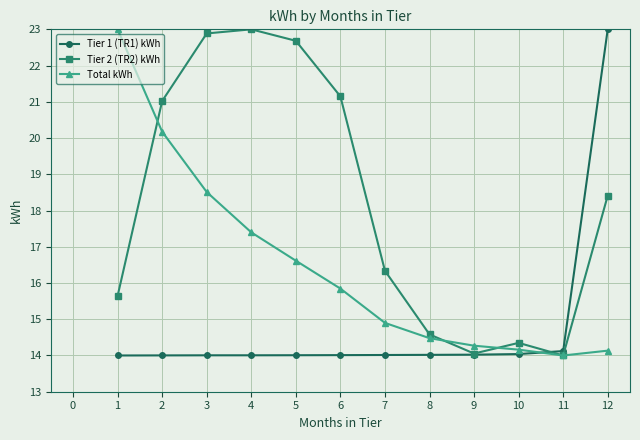

At 2, list the series in order from largest to smallest.

Tier 2 (TR2) kWh, Total kWh, Tier 1 (TR1) kWh